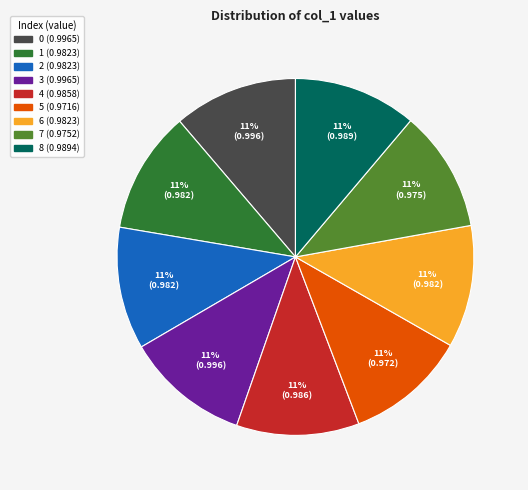

Does any single category account for the majority?

No